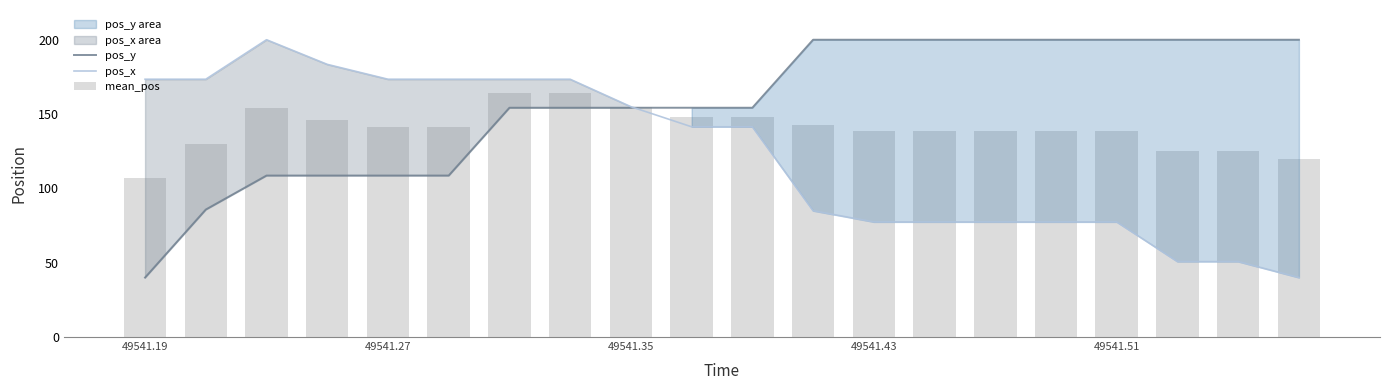

At 10, list the series in order from smallest to largest.

pos_x, mean_pos, pos_y